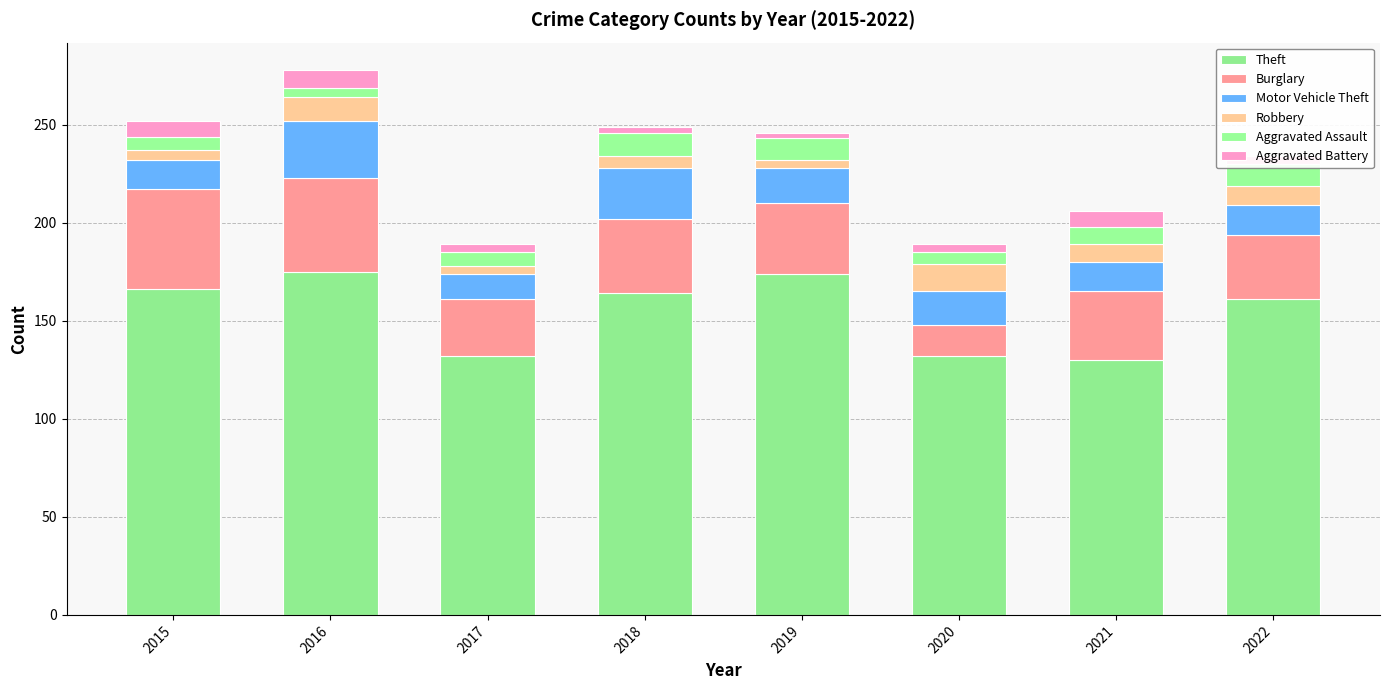

At which category is the sum across all series the highest?

2016